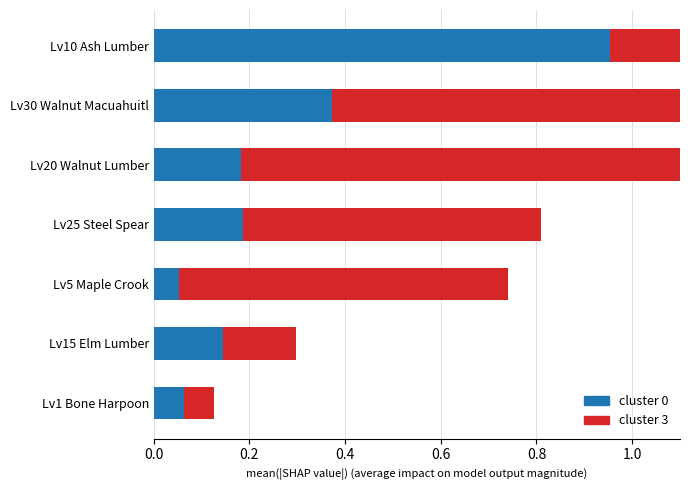

At Lv20 Walnut Lumber, list the series in order from largest to smallest.

cluster 3, cluster 0